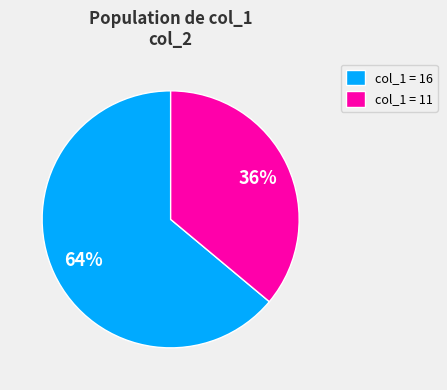

What is the majority slice?

col_1 = 16